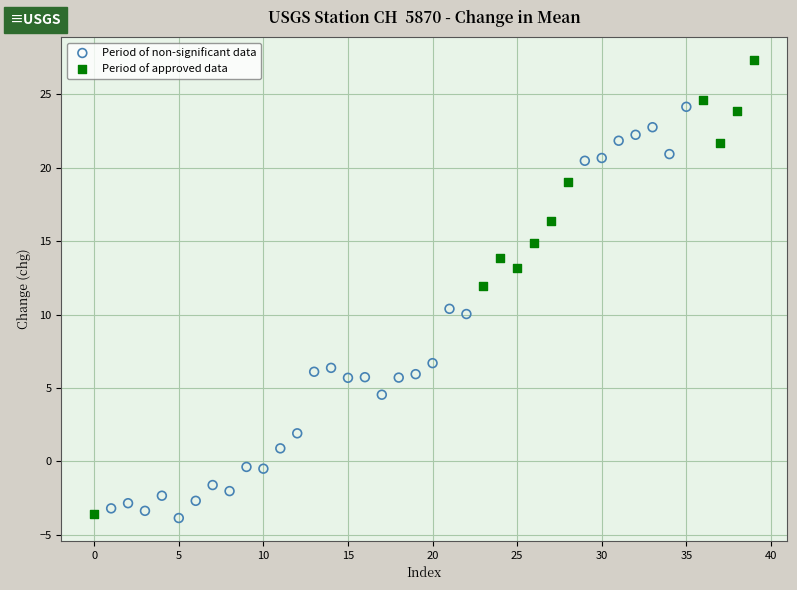

Which series has the widest spread of Y values?

Period of approved data